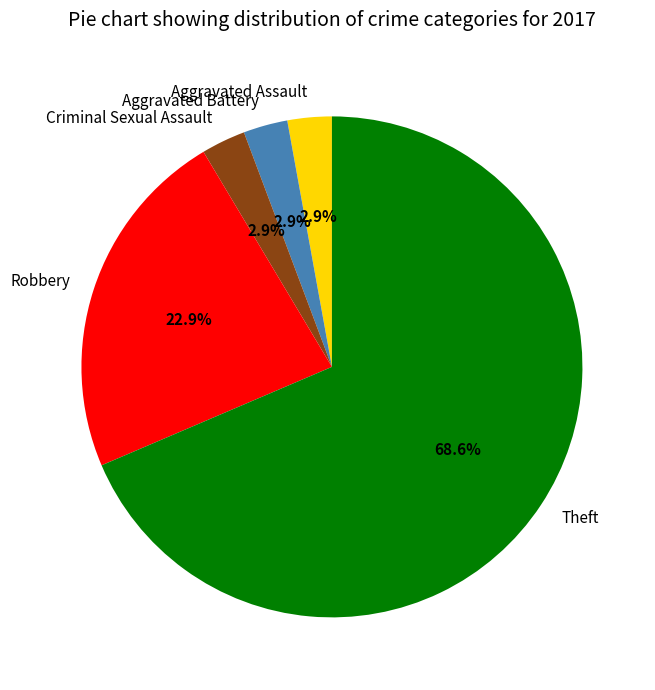

To the nearest percent, what is the combined percentage of Theft and Aggravated Assault?

71%